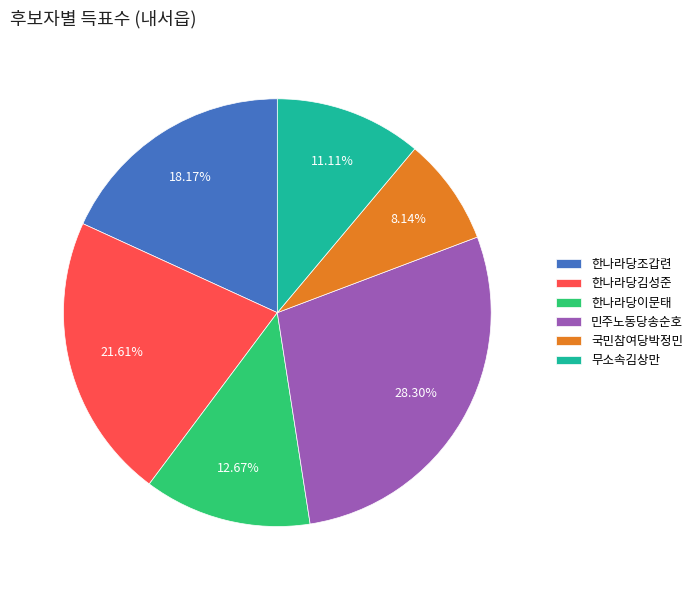

What is the largest slice in the pie chart?

민주노동당송순호